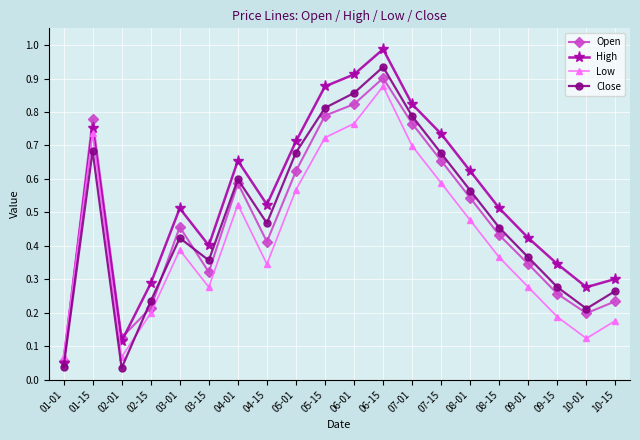

At 06-01, list the series in order from smallest to largest.

Low, Open, Close, High